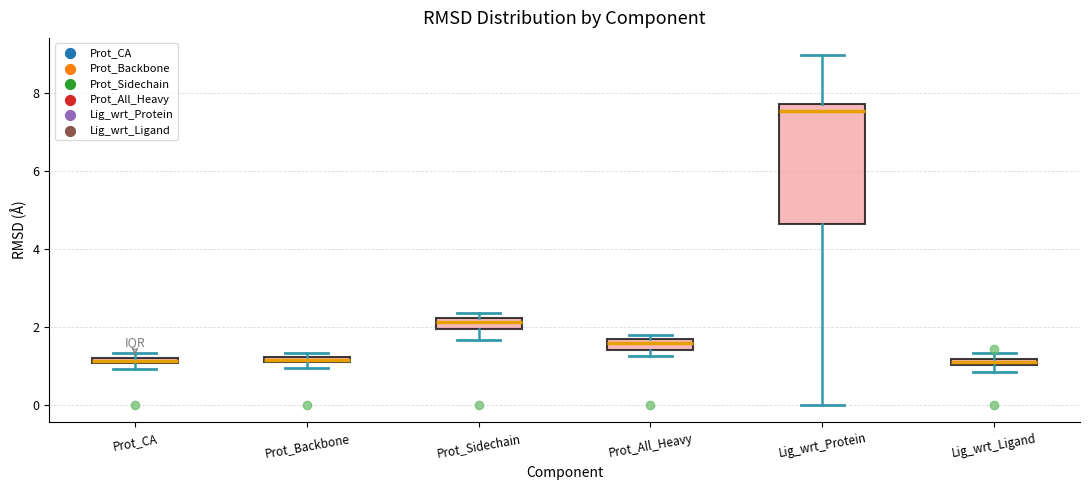

Where is the lower edge of the box for Prot_Backbone on the y-axis? The values are not printed on the chart, so give them approximately, as read against the axis.

1.0